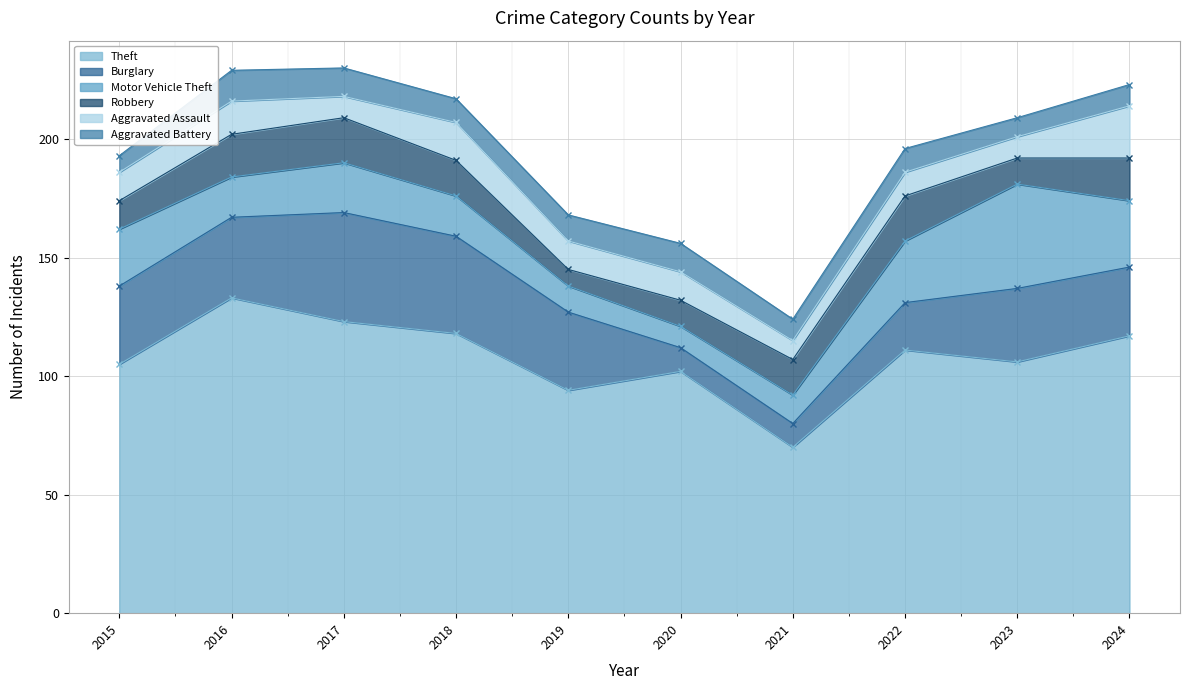

In Aggravated Assault, how many points are lower than both neighbors (excluding endpoints)?

3